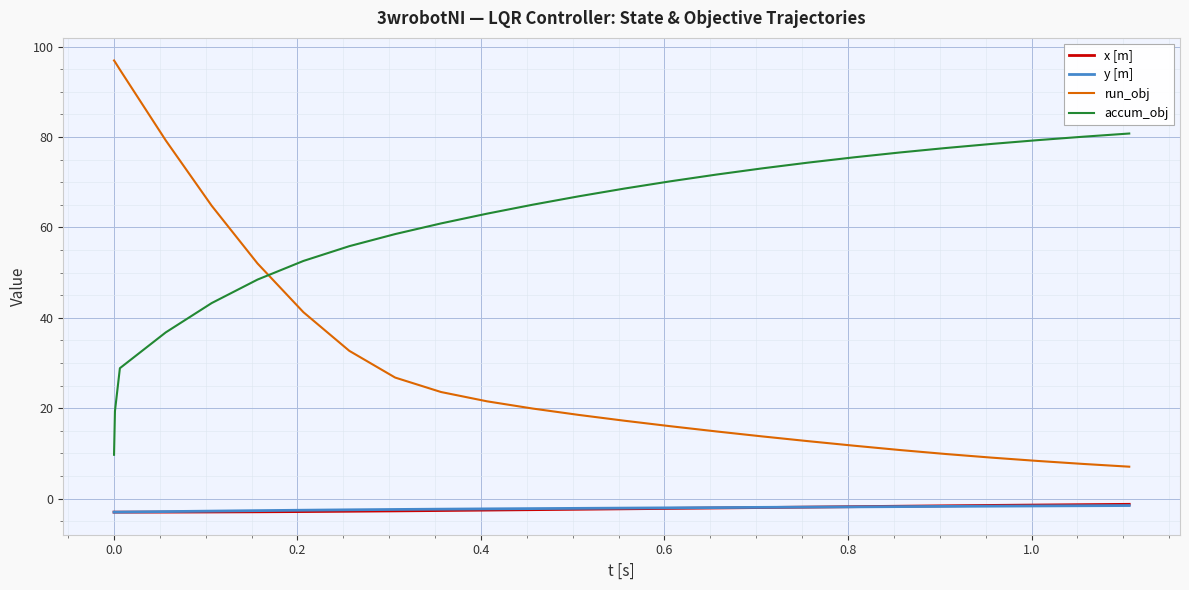

Which series has the widest spread of values?

run_obj